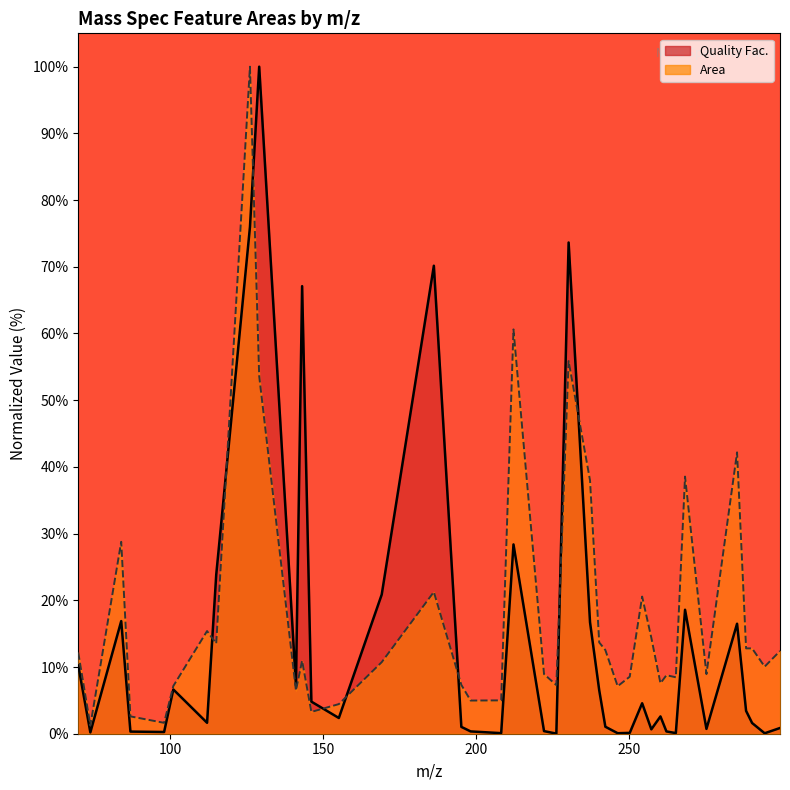

List the series in order of their overall mean, highest first.

Area, Quality Fac.